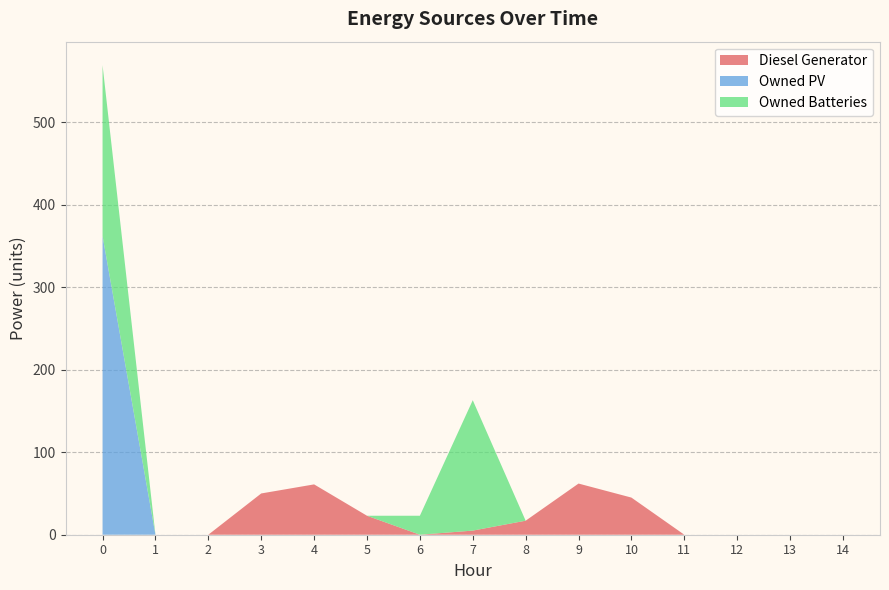

Reading left to right, list all the values displayed in this chart.

Diesel Generator: 0	0	0	50	61	23	0	5	17	62	45	0	0	0	0
Owned PV: 362	0	0	0	0	0	0	0	0	0	0	0	0	0	0
Owned Batteries: 207	0	0	0	0	0	23	158	0	0	0	0	0	0	0